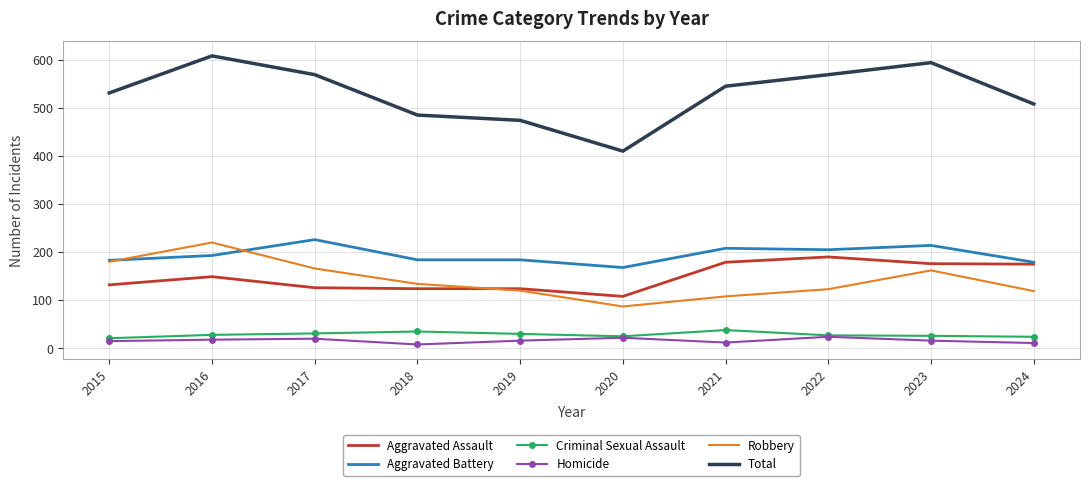

Between 2017 and 2018, which series saw the biggest shift?

Total